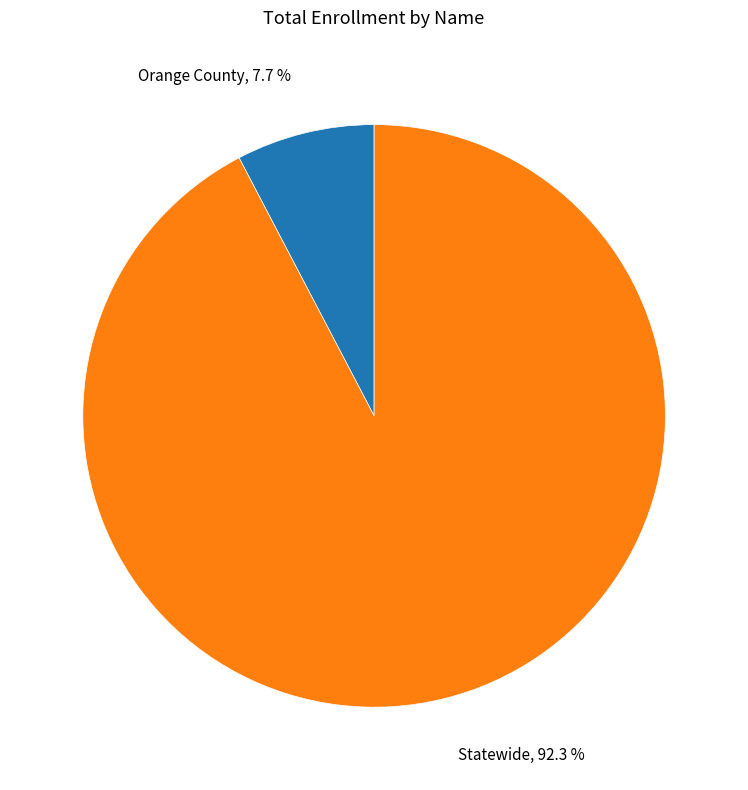

Is the sum of Orange County and Statewide greater than half?

Yes